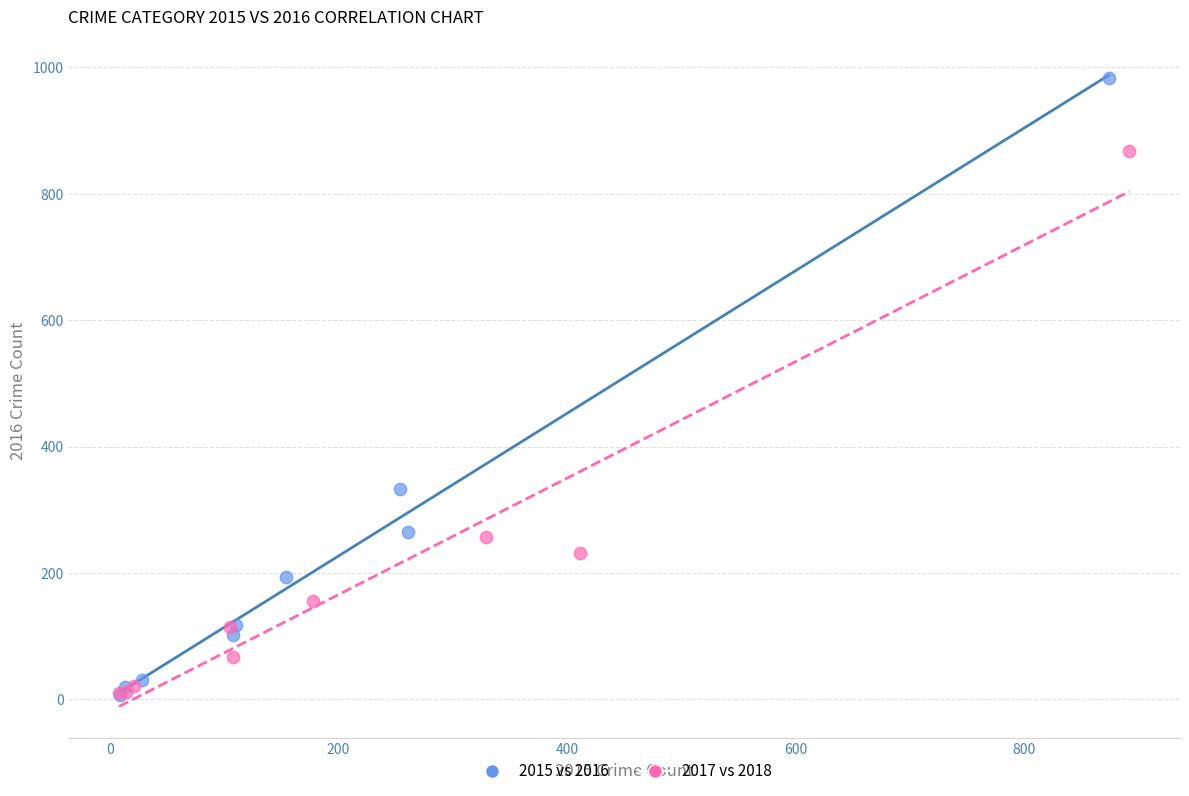

Which series reaches the maximum Y coordinate?

2015 vs 2016